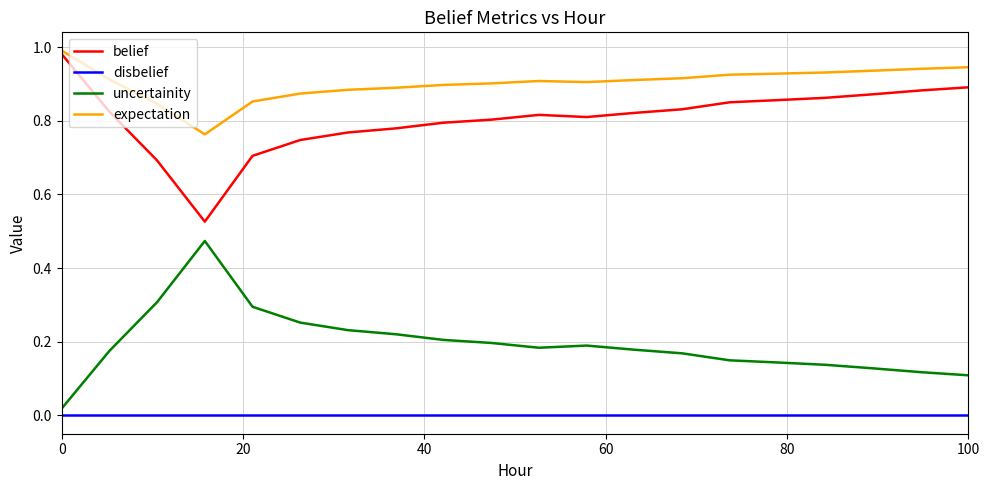

Which series has the largest total across all categories?

expectation